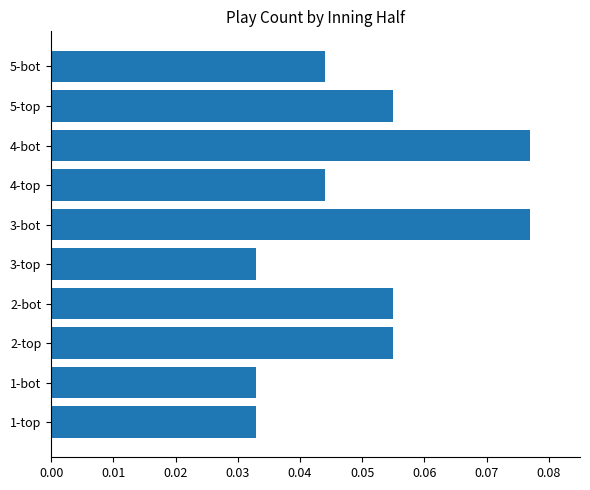

The chart shows a value of 0.0 at 2-top. True or false?

False